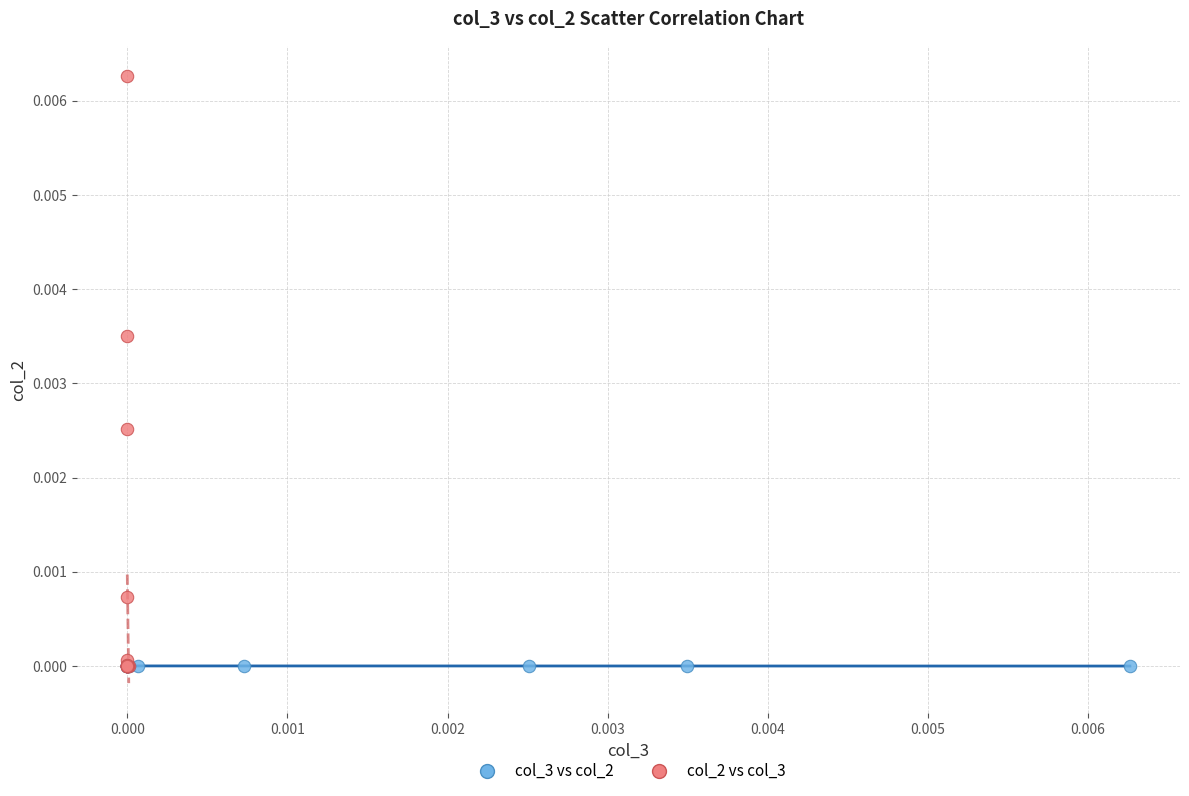

What are all the series names shown in the legend?

col_3 vs col_2, col_2 vs col_3